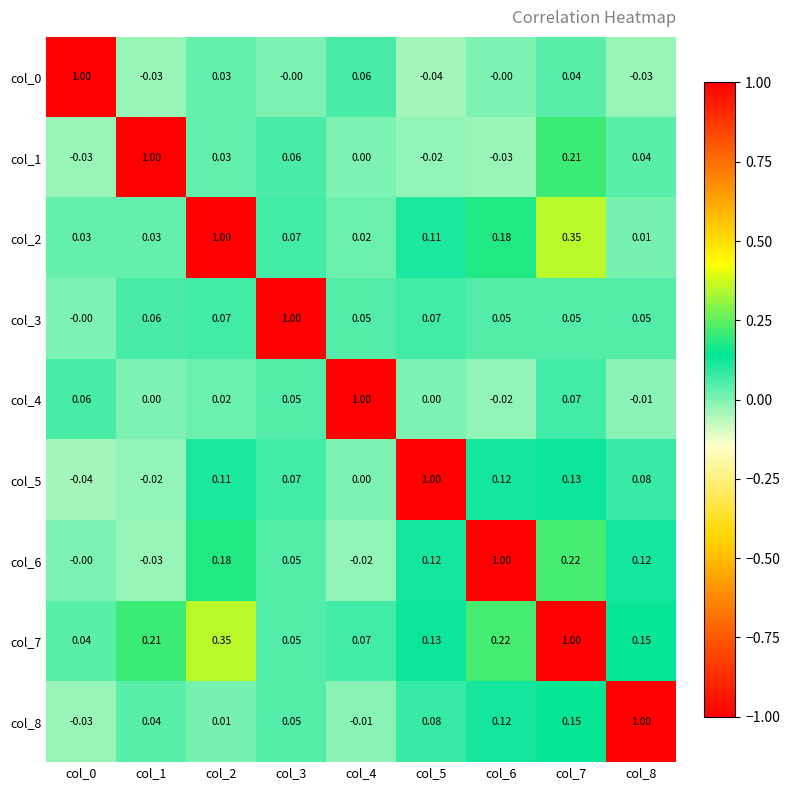

How many data points does each series have?

9